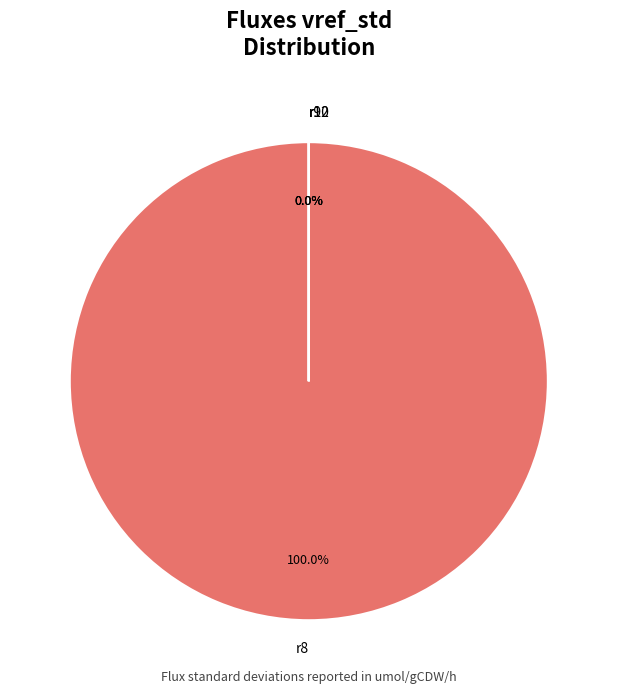

True or false: r10 accounts for 0% of the total.

True